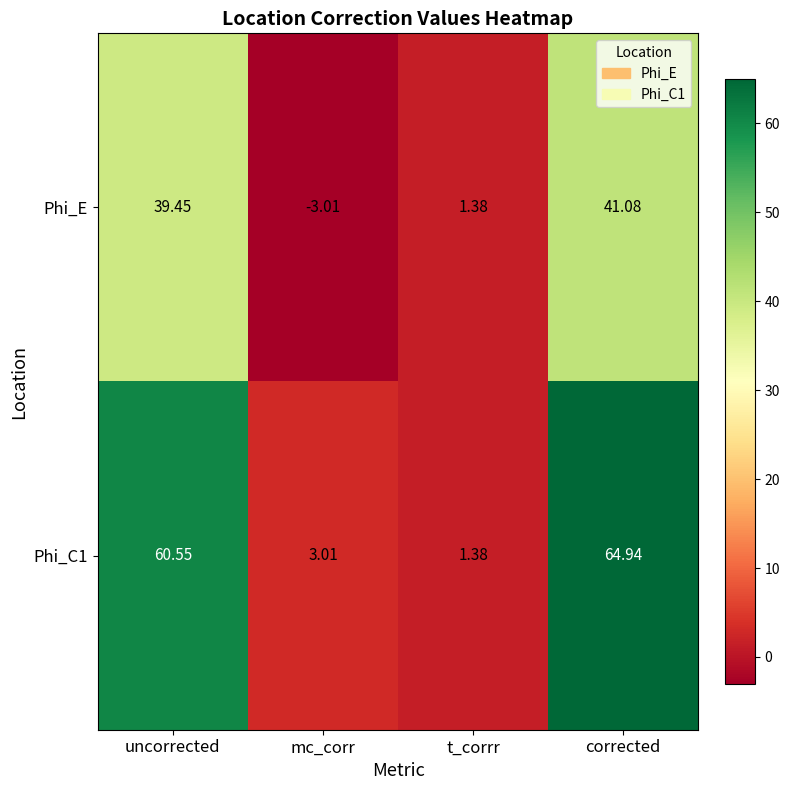

At which label does Phi_E first exceed 39?

uncorrected